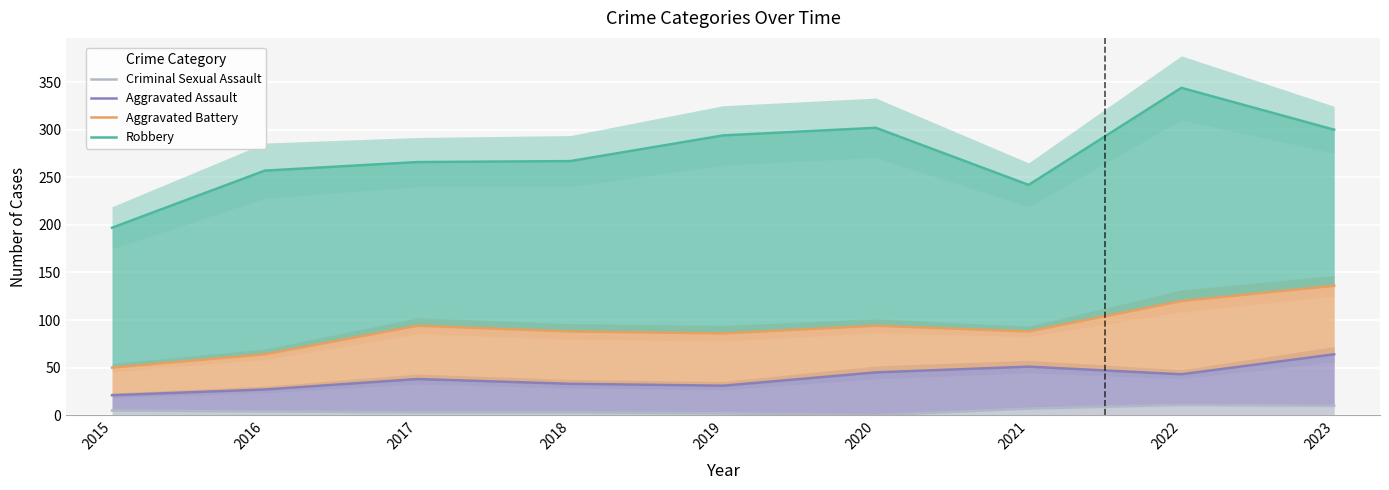

Which category has the lowest value in the Aggravated Battery series?

2015